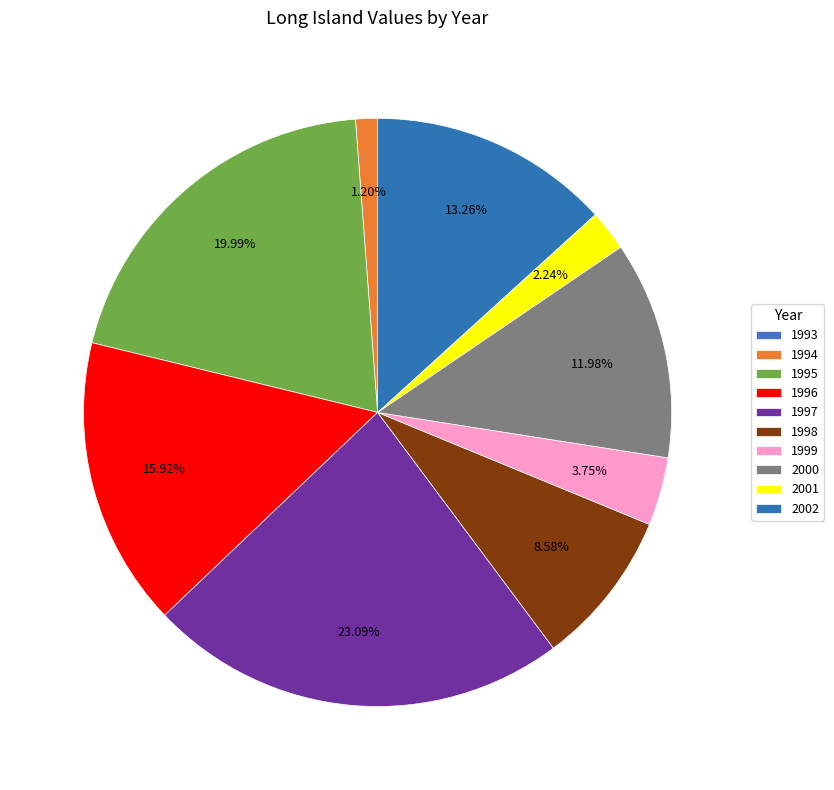

Which slice is the largest?

1997